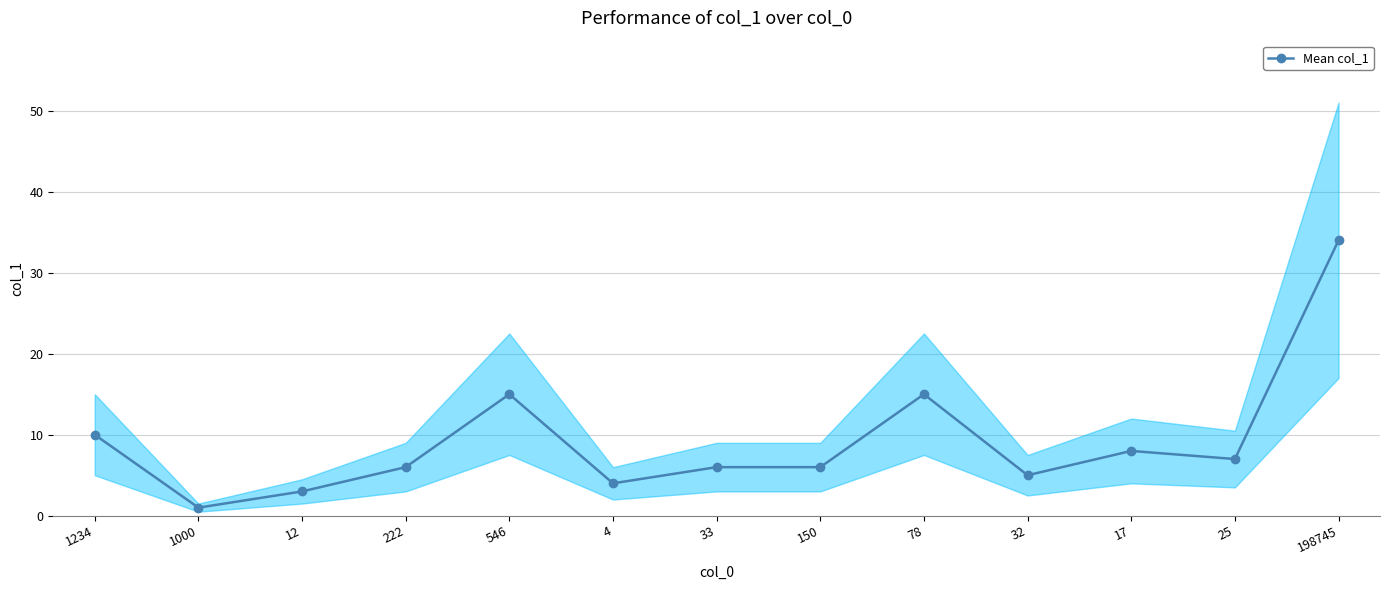

What is the average value?

9